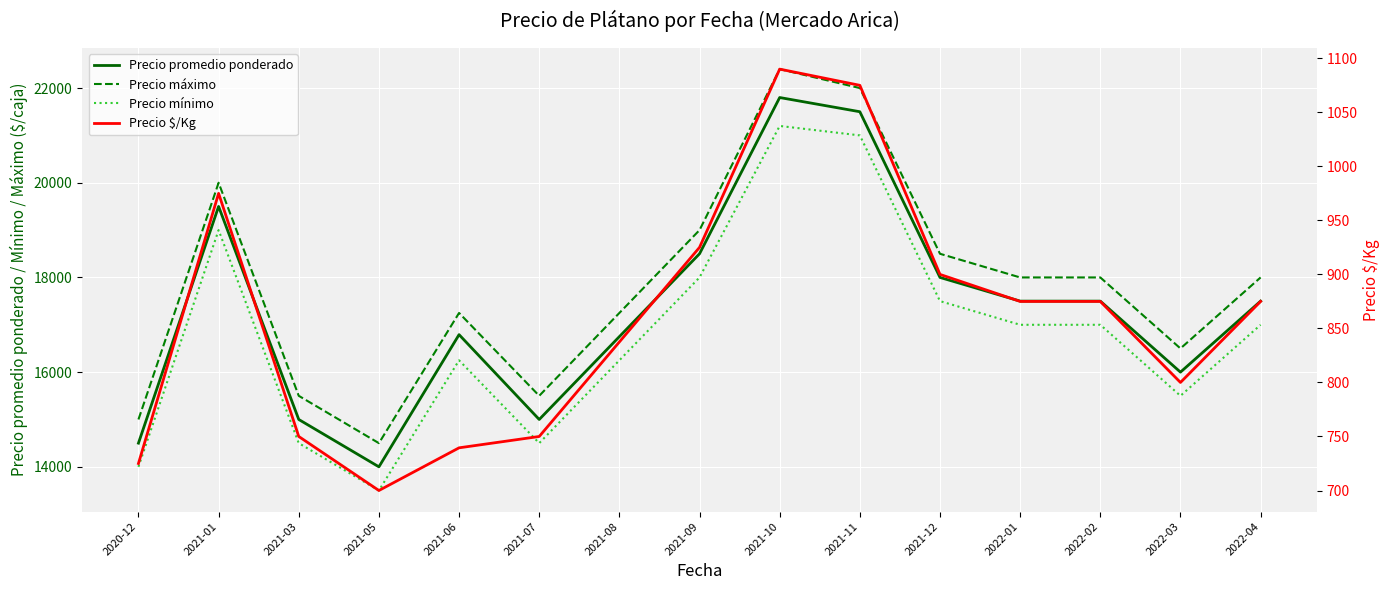

True or false: Precio mínimo and Precio máximo cross at least once.

False